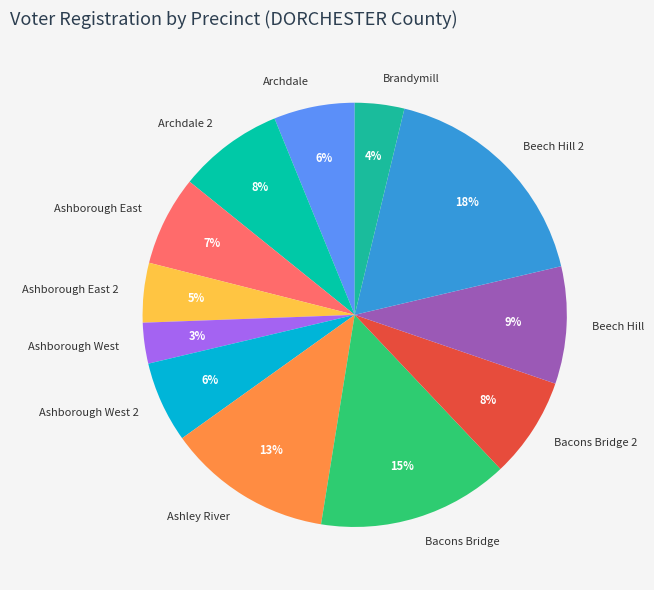

Combined, do Beech Hill 2 and Ashborough West 2 account for over 50%?

No